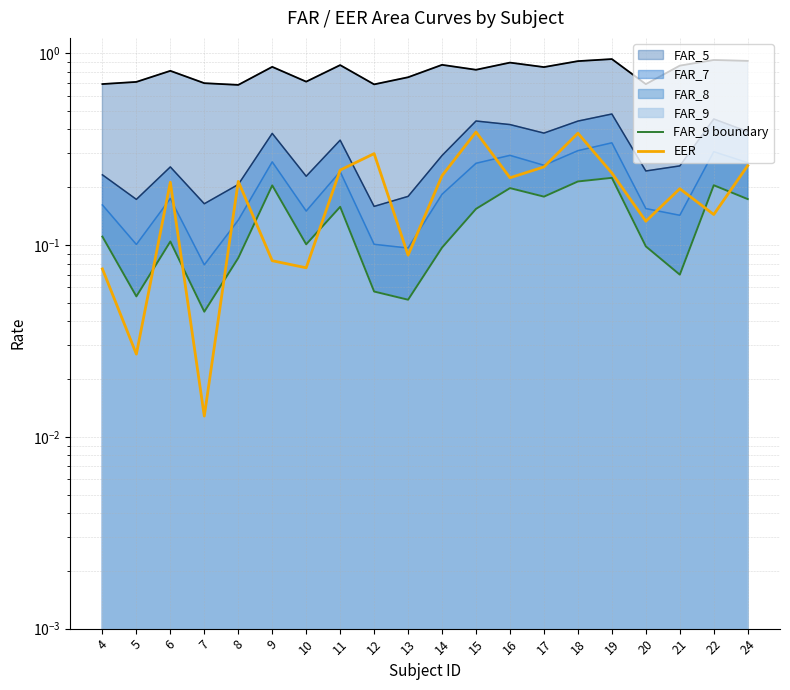

What is the total value across all series at 24?

0.4